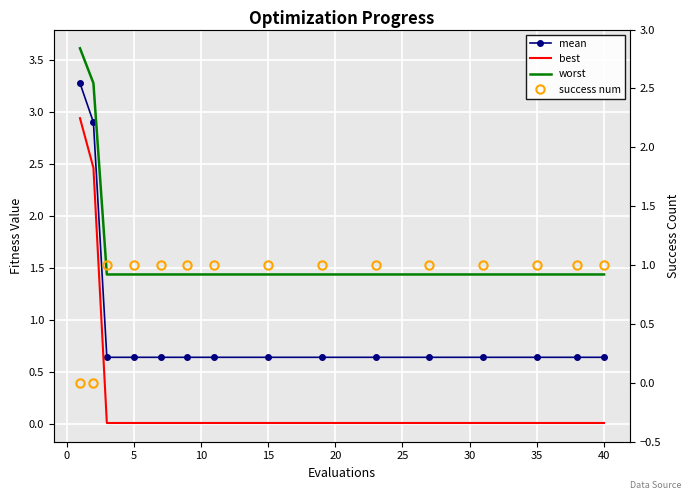

What are all the series names shown in the legend?

mean, best, worst, success num